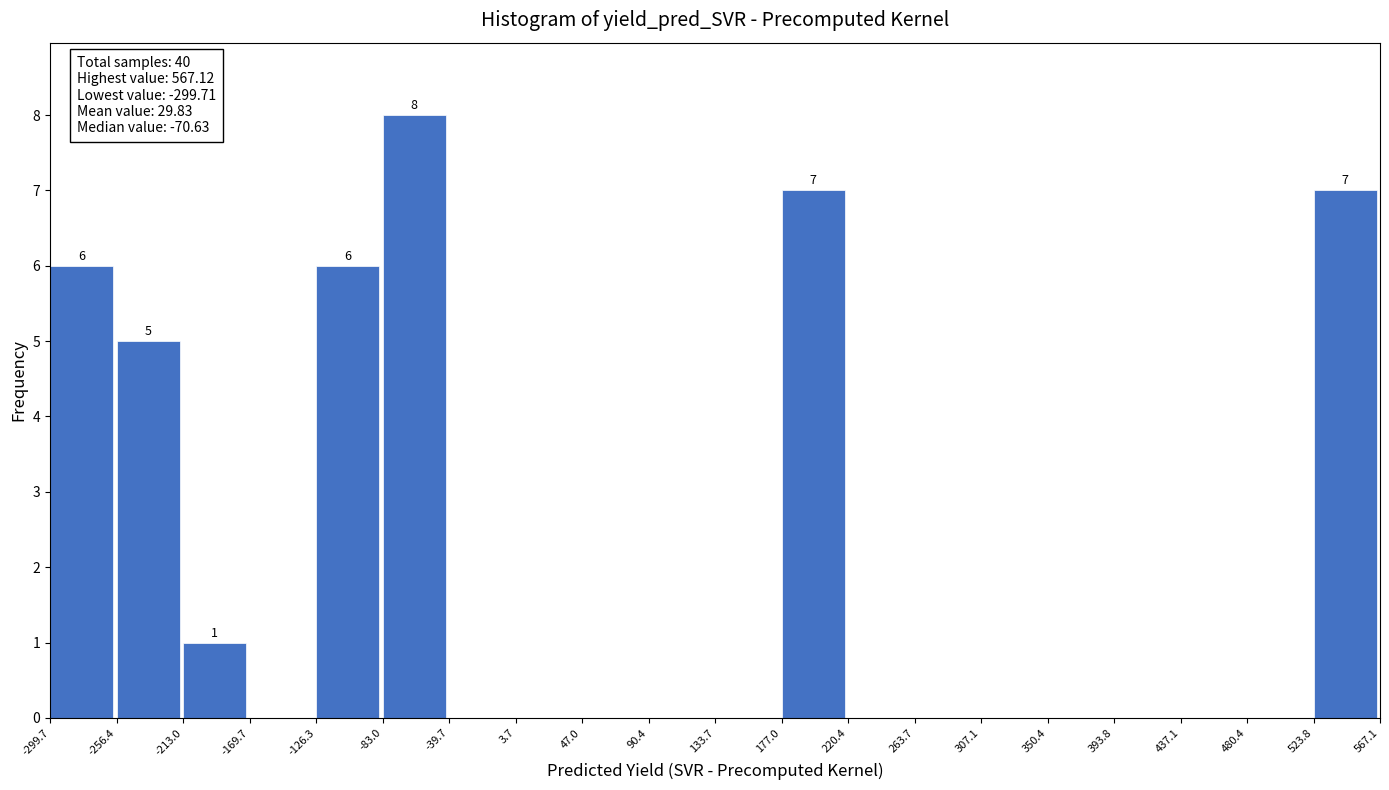

Which range on the x-axis has the tallest bar?

-83.0 to -39.7